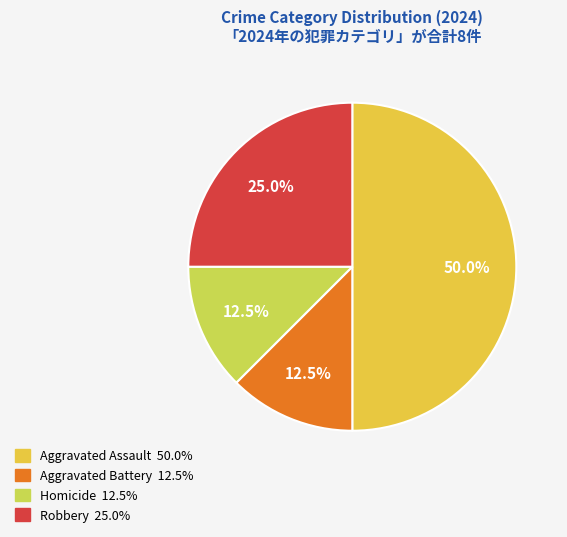

Is there a majority slice in this chart?

No